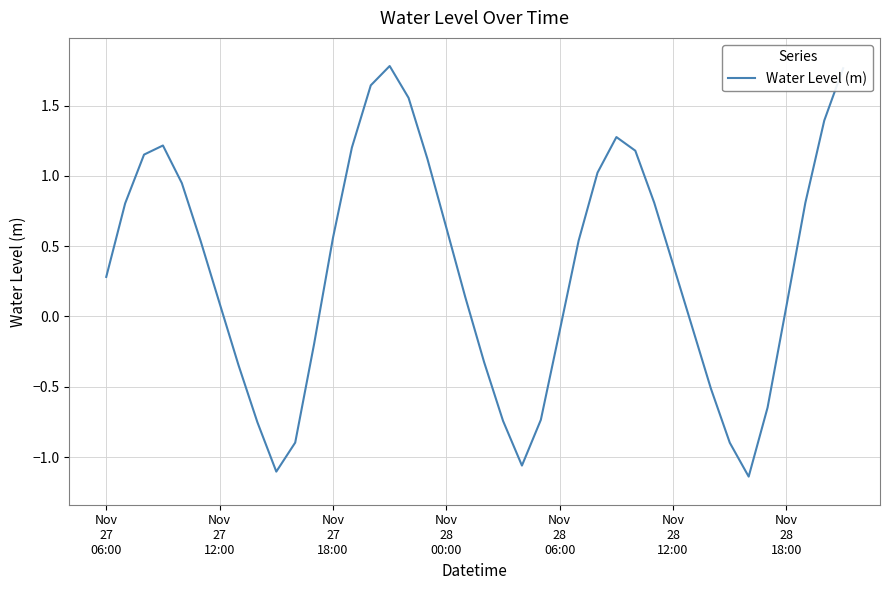

What is the difference between the maximum and minimum values?

2.9